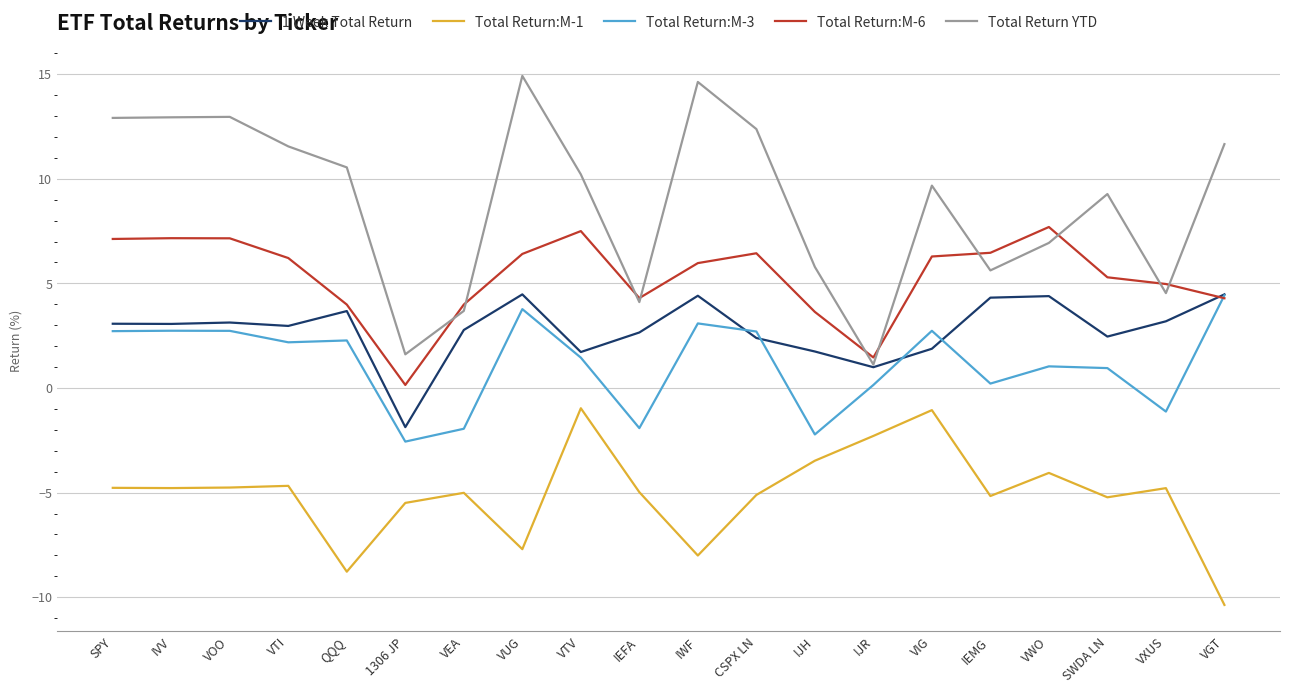

What is the sum of all Total Return:M-6 values?

106.5